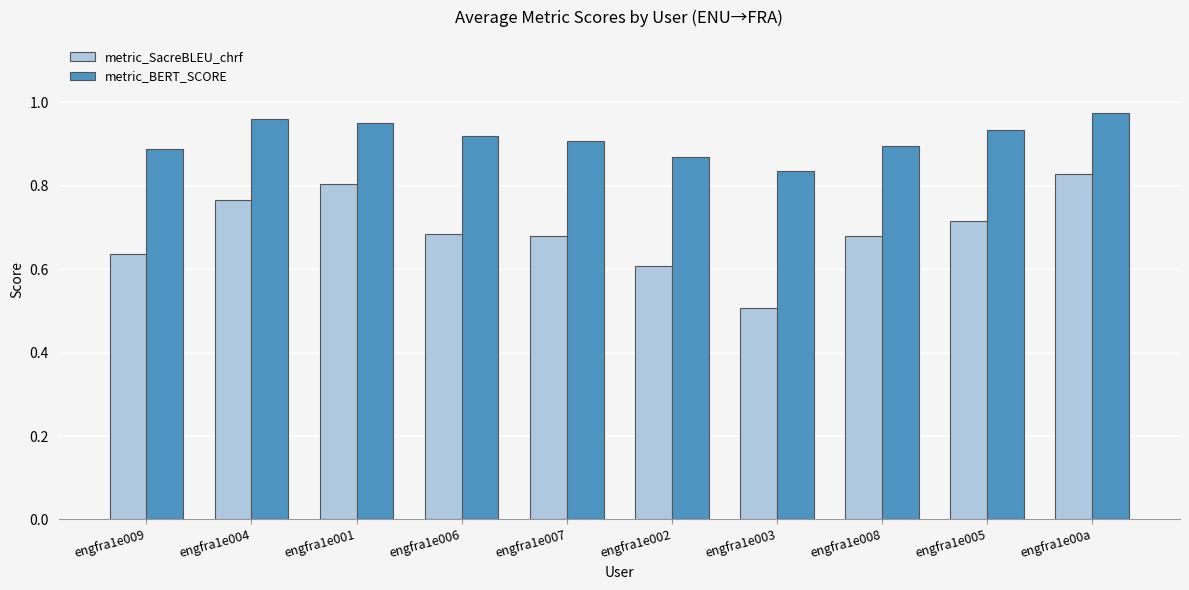

What is the minimum value for metric_SacreBLEU_chrf?

0.5